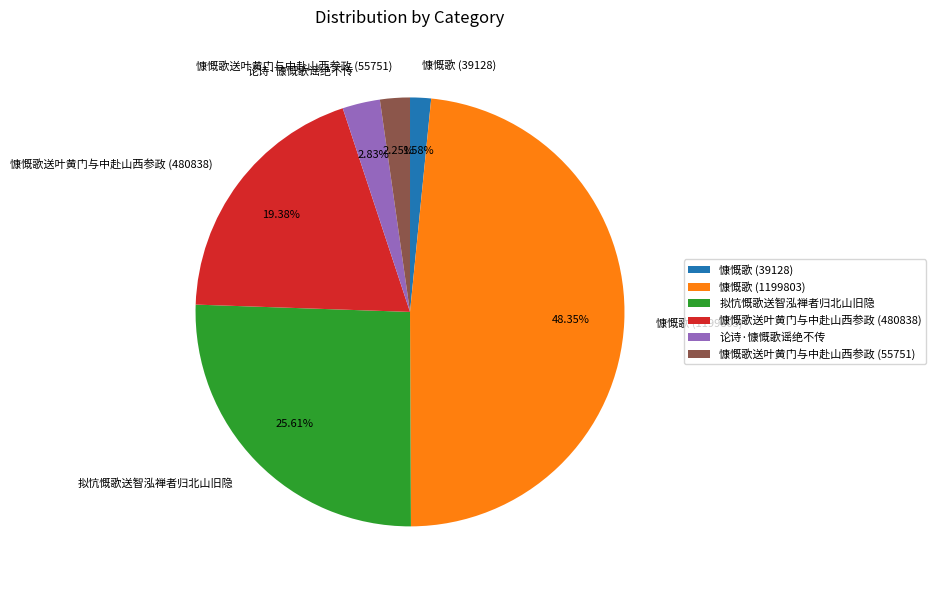

Between 慷慨歌送叶黄门与中赴山西参政 (55751) and 论诗·慷慨歌谣绝不传, which is larger?

论诗·慷慨歌谣绝不传